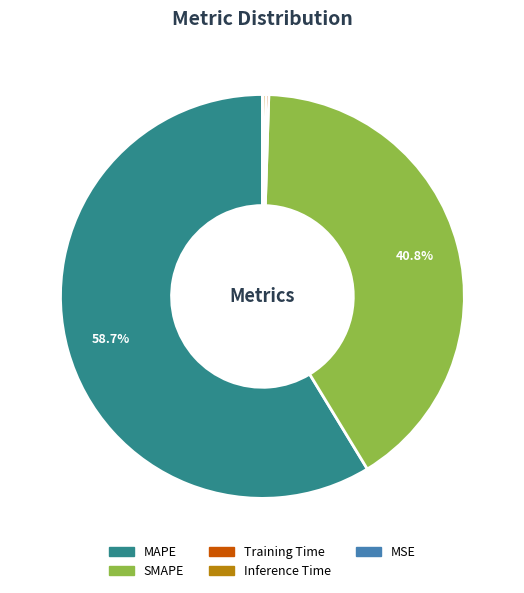

Is SMAPE the majority of the pie?

No